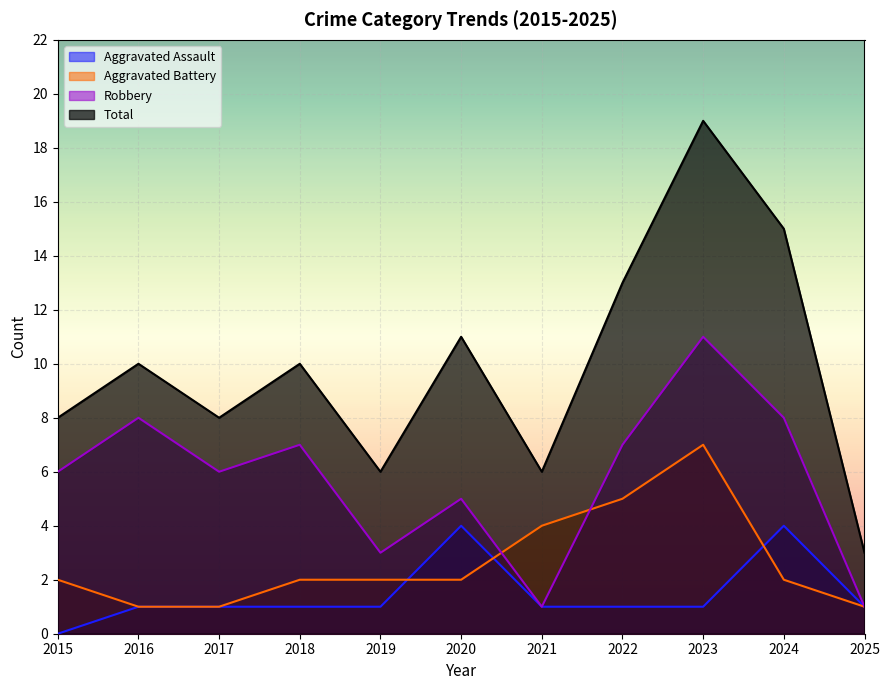

Rank the series by their maximum value, from lowest to highest.

Aggravated Assault, Aggravated Battery, Robbery, Total